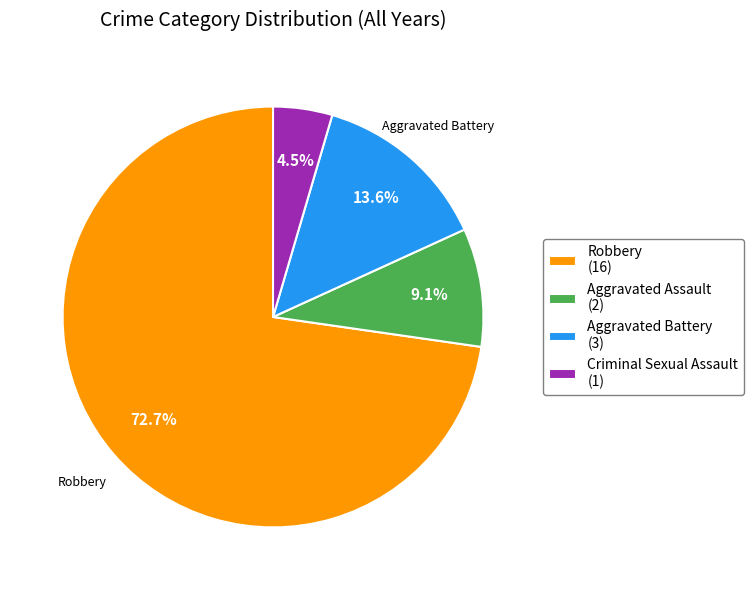

Between Robbery (16) and Criminal Sexual Assault (1), which is larger?

Robbery (16)